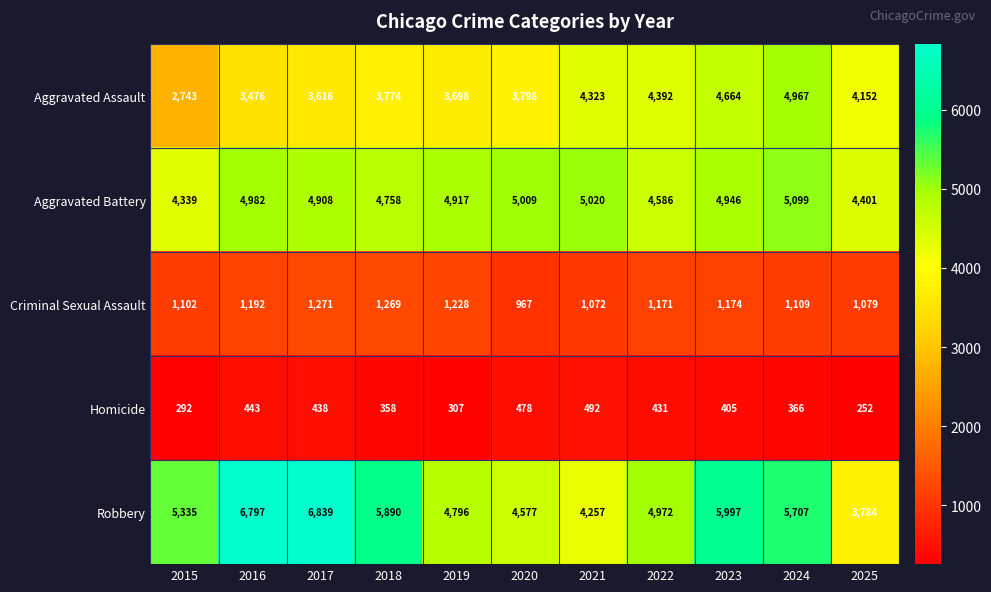

Where is Robbery nearest to the value 5311?

2015